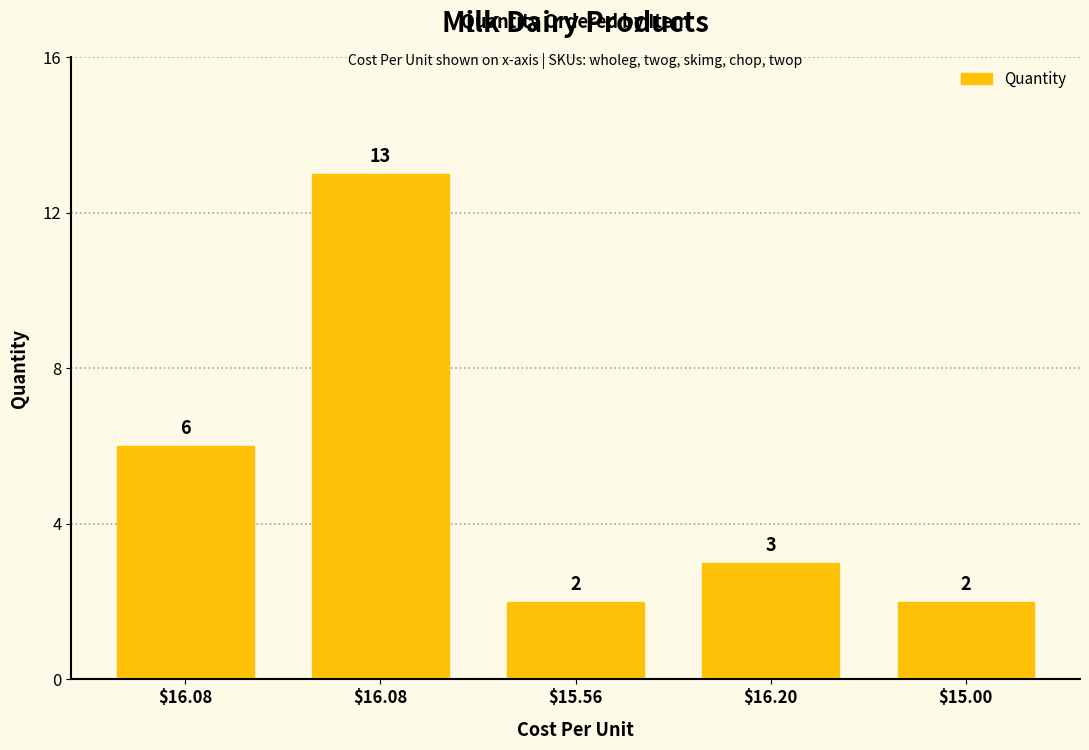

How many series are shown in this chart?

1